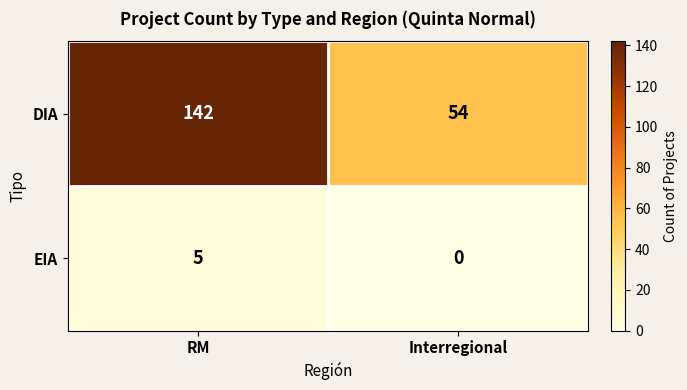

Count the number of data series in this chart.

2